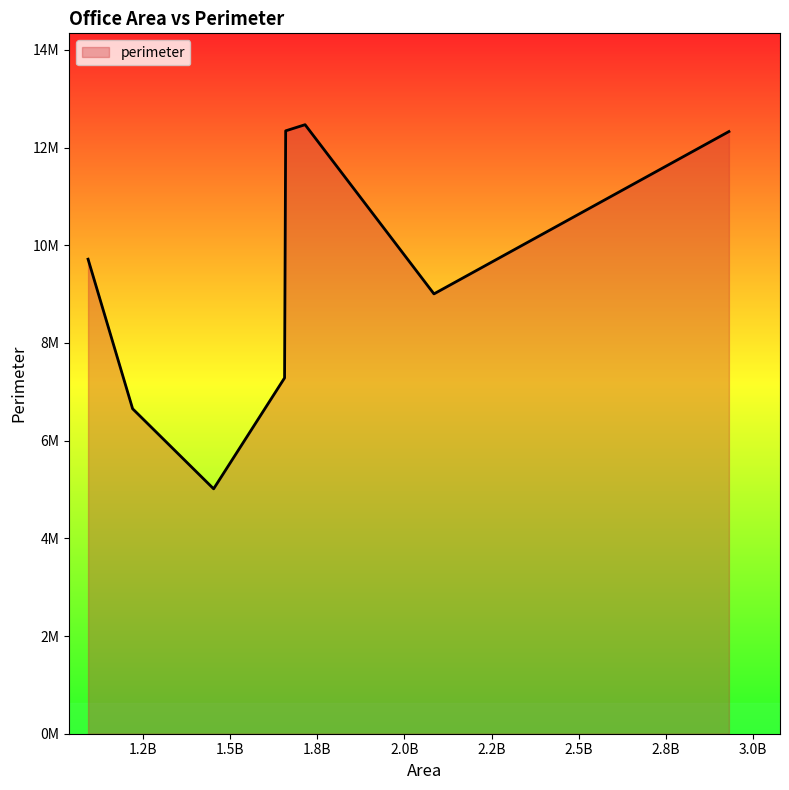

How many interior local valleys (lower than both neighbors) does the data have?

2